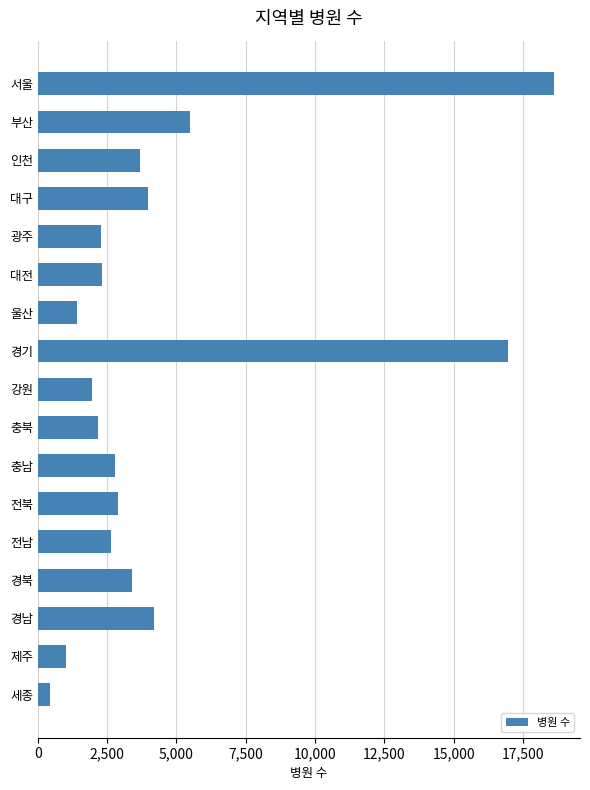

What is the ratio of the value at 광주 to the value at 충북?

1.0